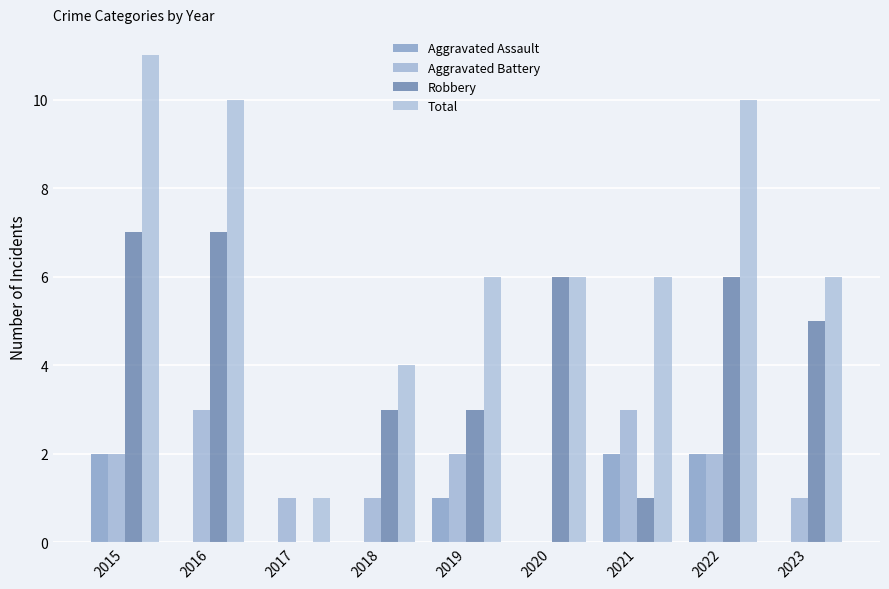

What is the maximum value for Aggravated Assault?

2